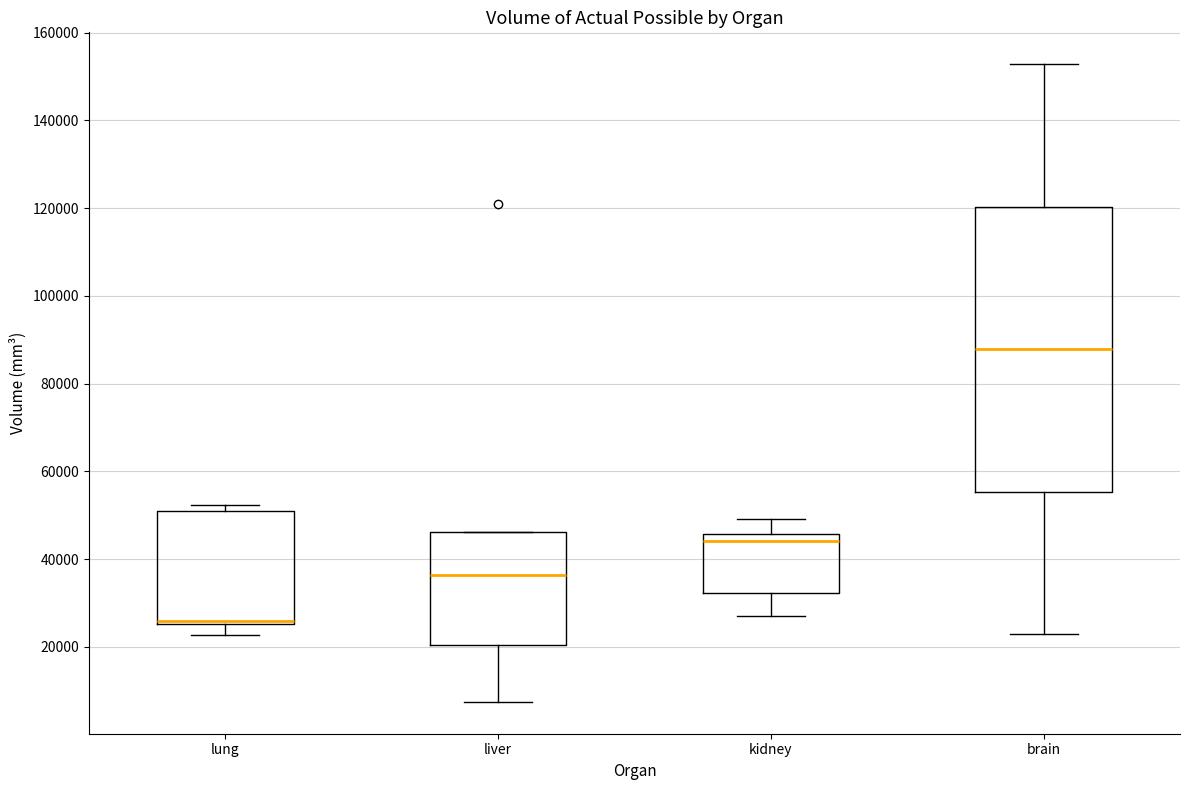

Reading left to right, transcribe this box plot: for each box, give where its median line is, the range the box spans, and where its two whiskers end, as read against the y-axis. The values are not printed on the chart, so give them approximately, as read against the axis.

lung: median 26000 (drawn on the box's lower edge), box 26000 to 50000, whiskers 22000 to 52000
liver: median 36000, box 20000 to 46000, whiskers 8000 to 46000
kidney: median 44000, box 32000 to 46000, whiskers 26000 to 50000
brain: median 88000, box 56000 to 120000, whiskers 22000 to 152000